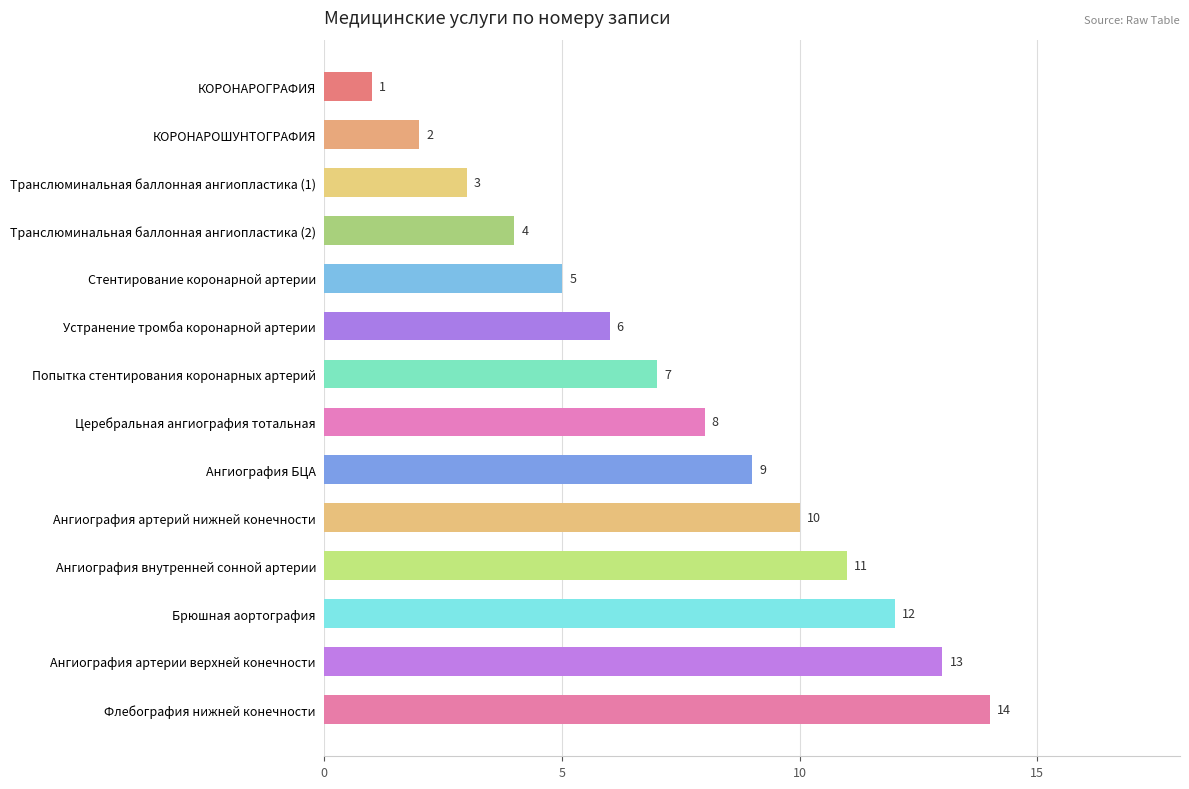

Rank the categories by value from highest to lowest.

Флебография нижней конечности, Ангиография артерии верхней конечности, Брюшная аортография, Ангиография внутренней сонной артерии, Ангиография артерий нижней конечности, Ангиография БЦА, Церебральная ангиография тотальная, Попытка стентирования коронарных артерий, Устранение тромба коронарной артерии, Стентирование коронарной артерии, Транслюминальная баллонная ангиопластика (2), Транслюминальная баллонная ангиопластика (1), КОРОНАРОШУНТОГРАФИЯ, КОРОНАРОГРАФИЯ